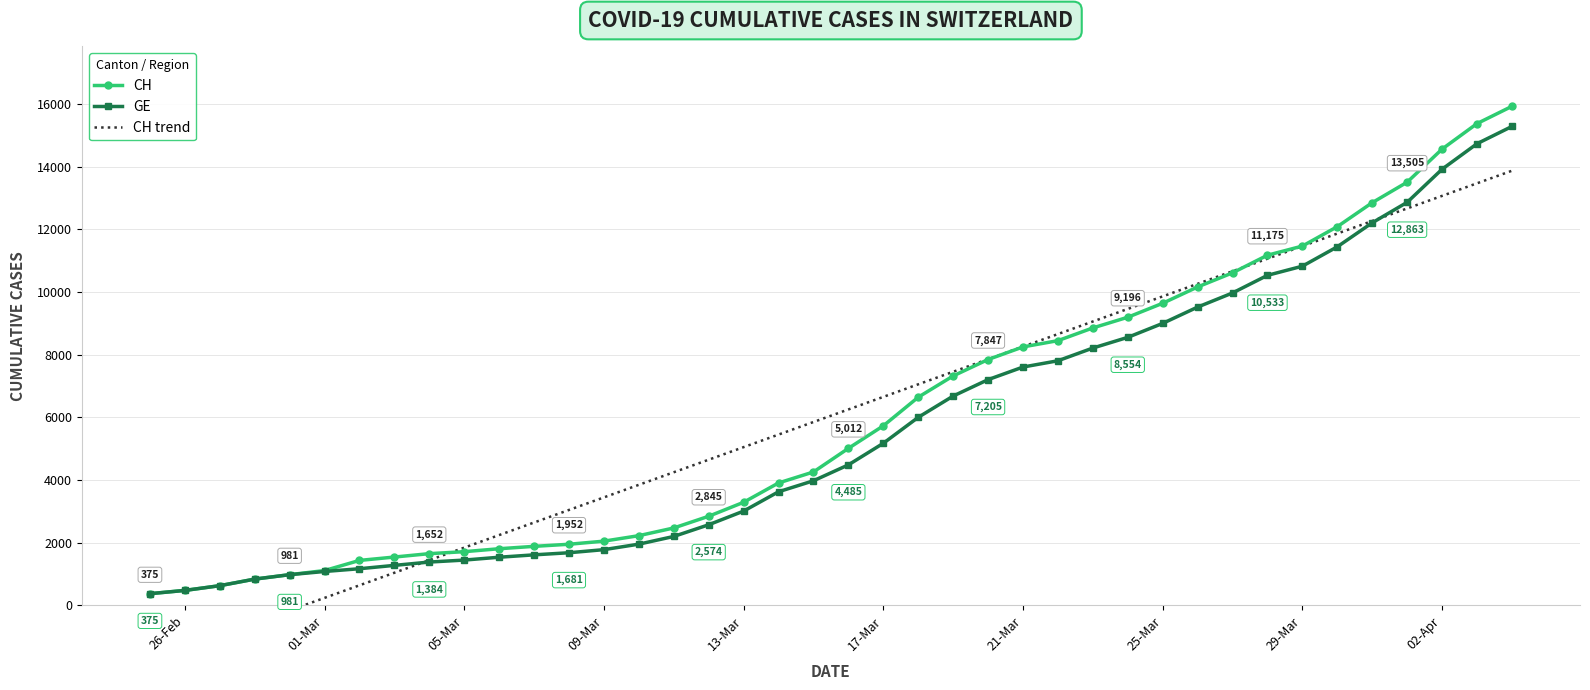

What is the minimum value for CH?

375